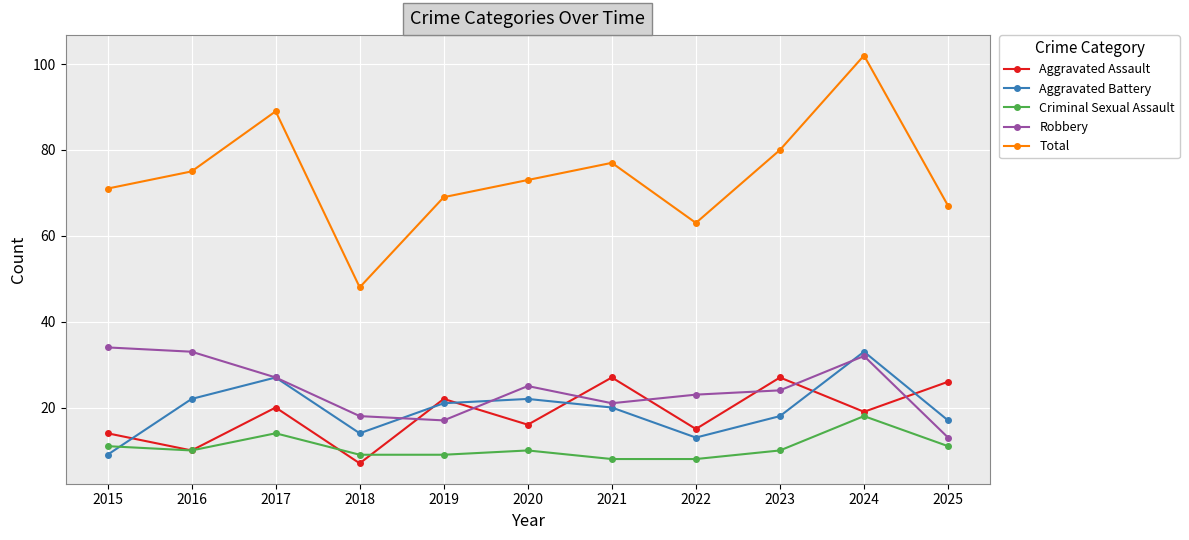

What is the value of the Total point at the 9th from the left?

80